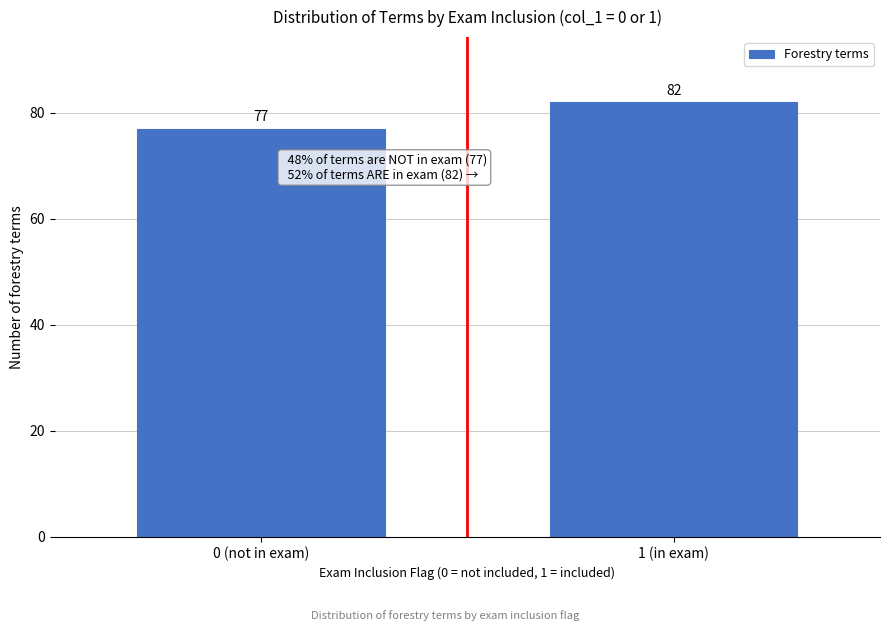

Reading right to left, list all the values displayed in this chart.

82	77